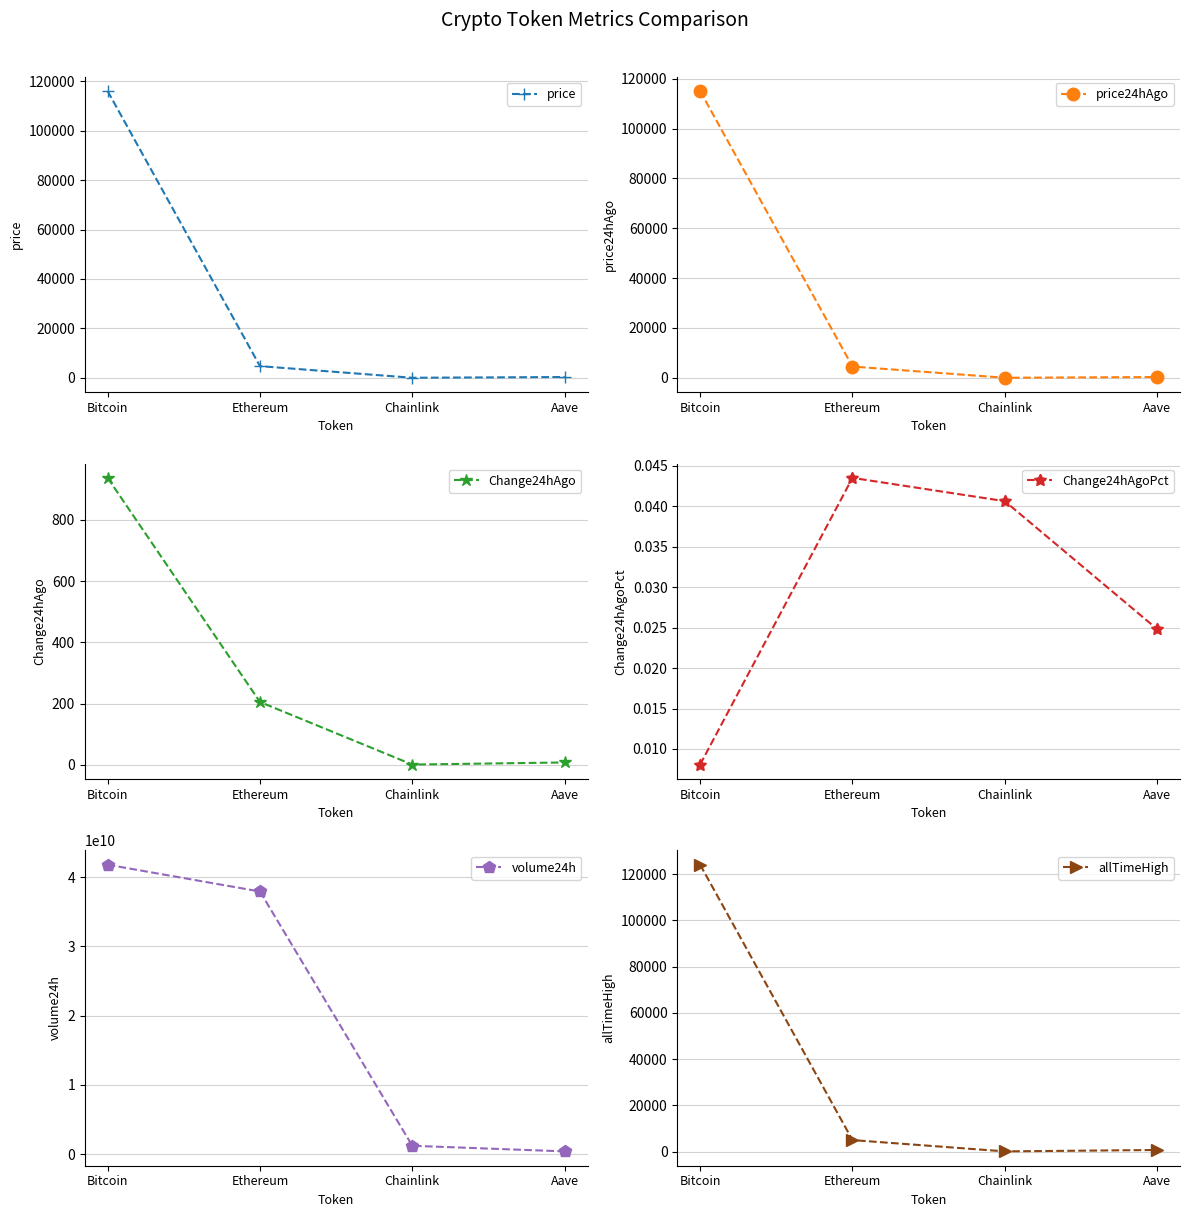

Is the value of volume24h at Bitcoin greater than the value of allTimeHigh at Ethereum?

Yes